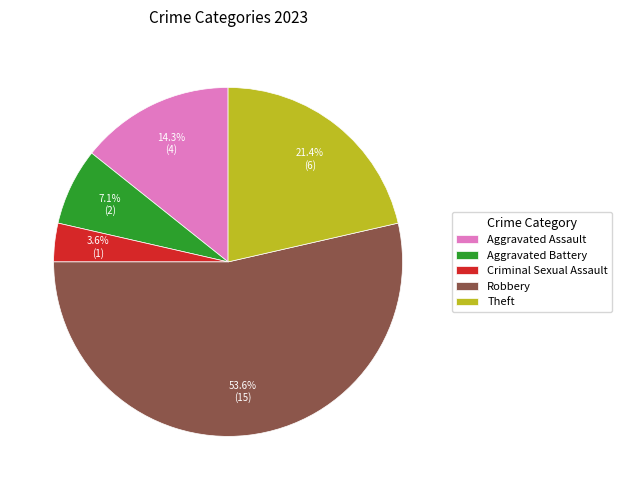

To the nearest percent, what percentage of the pie is Robbery?

54%